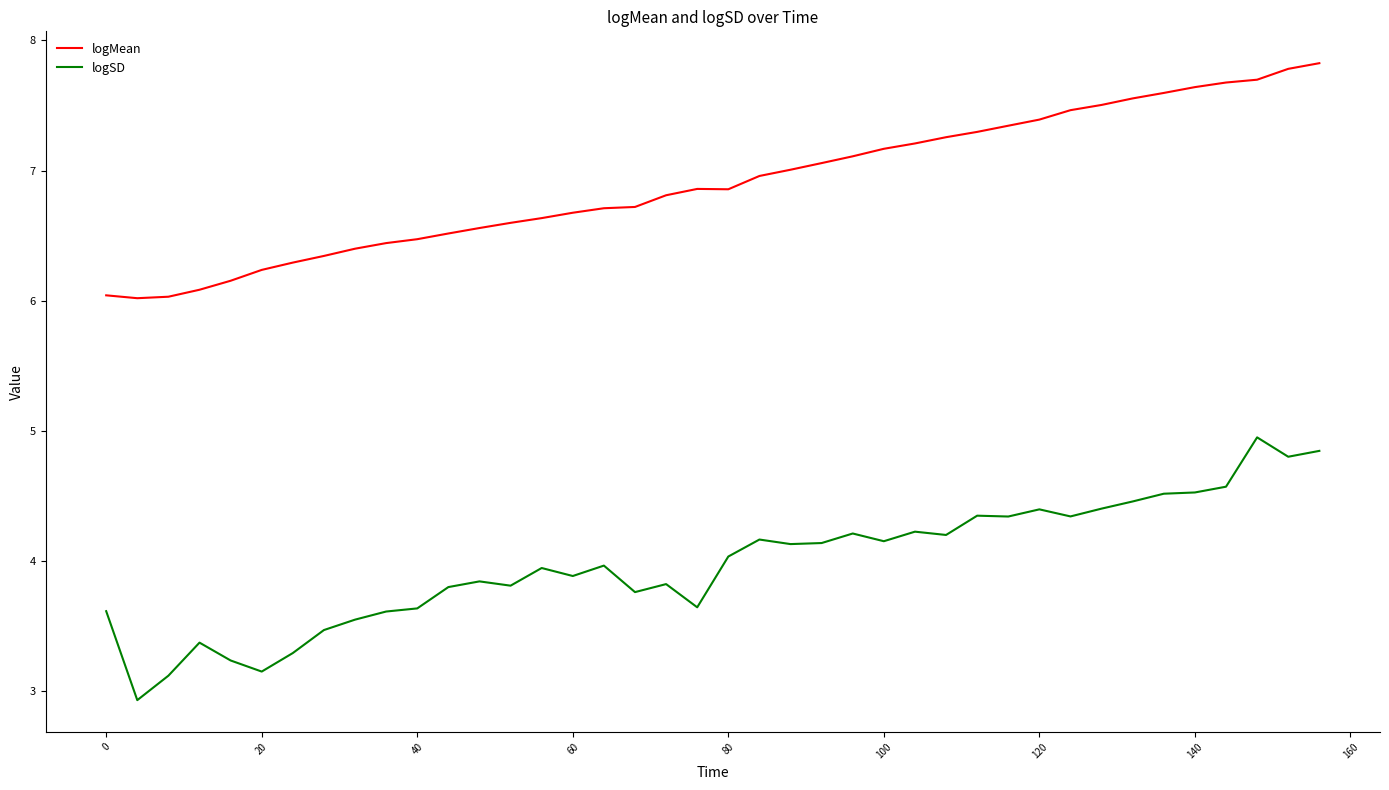

True or false: logSD and logMean cross at least once.

False